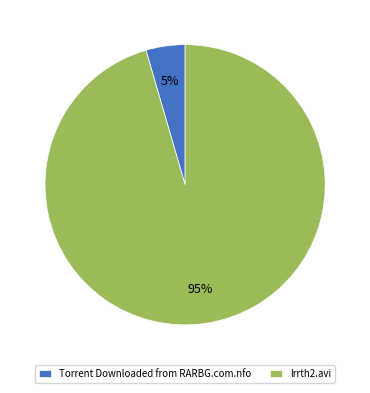

To the nearest percent, what is the average slice percentage?

50%